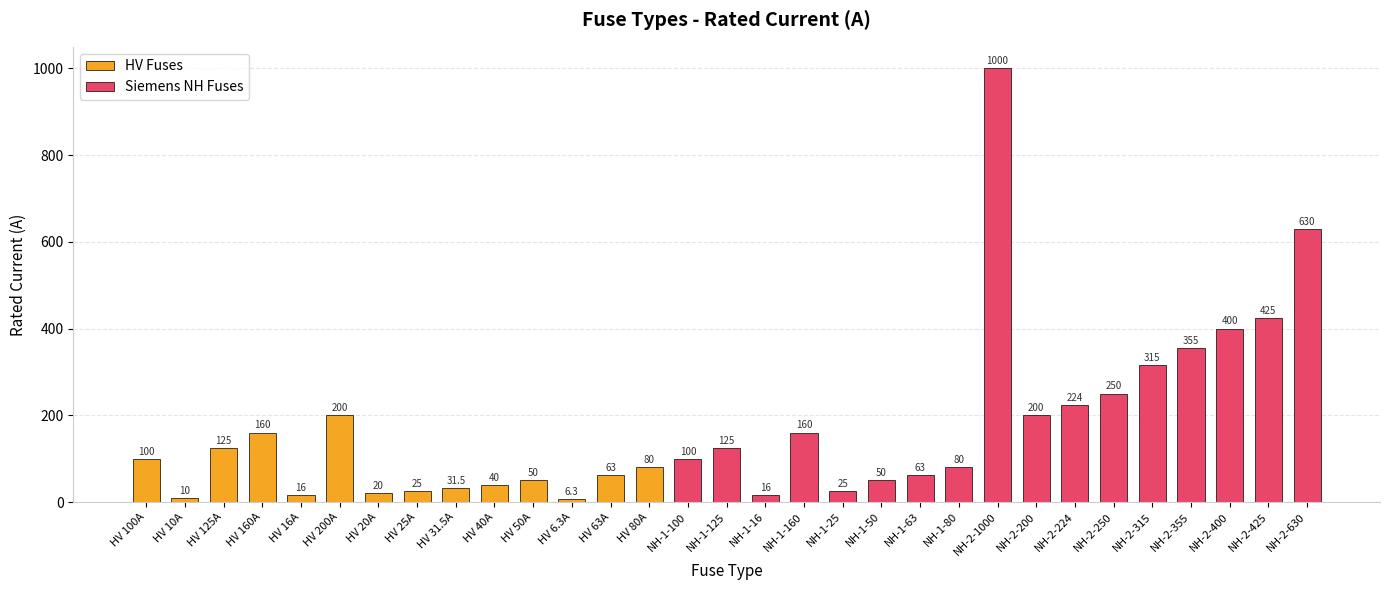

Does the chart contain stacked bars?

No